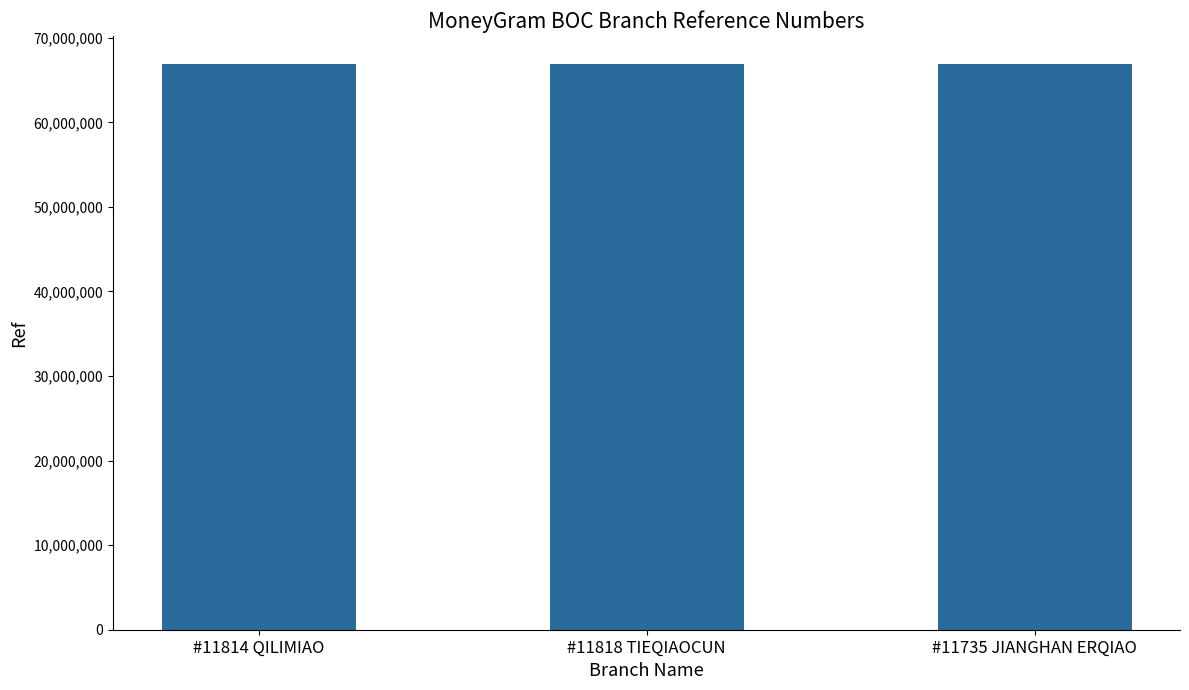

Where is the data nearest to the value 66866677?

#11818 TIEQIAOCUN